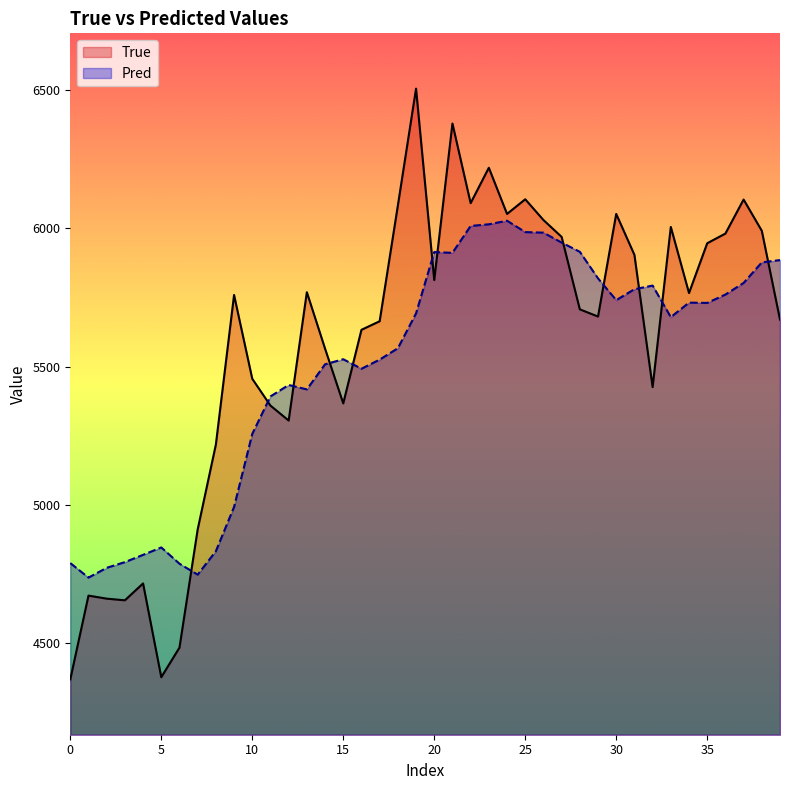

Rank the series by their maximum value, from lowest to highest.

Pred, True